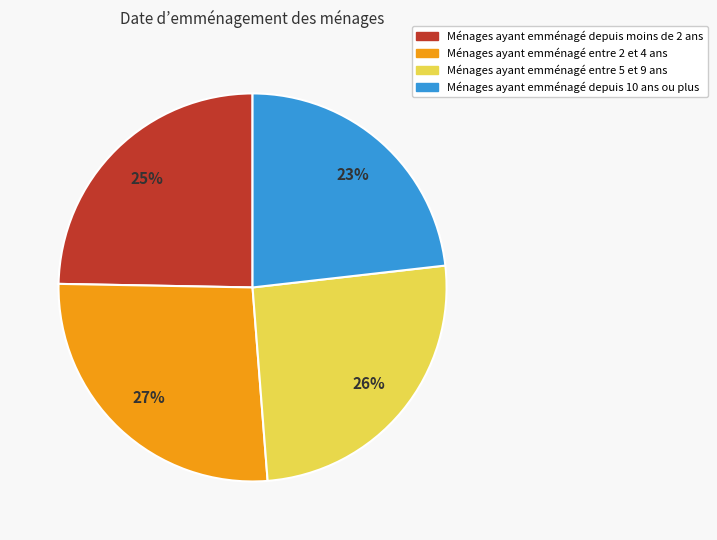

Is there a majority slice in this chart?

No